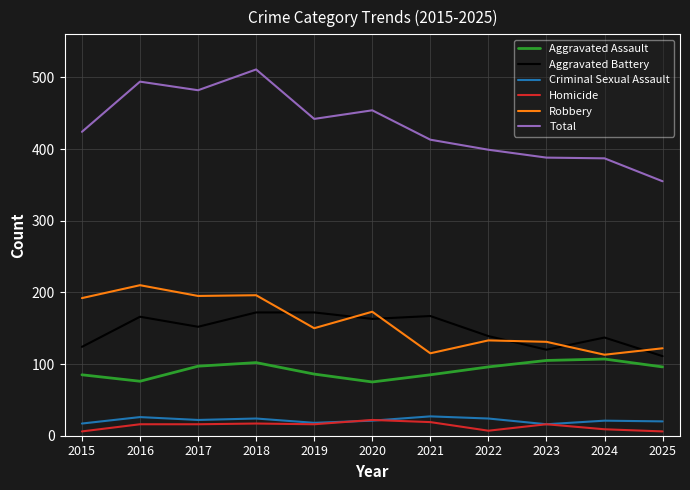

What is the total value across all series at 2022?

798